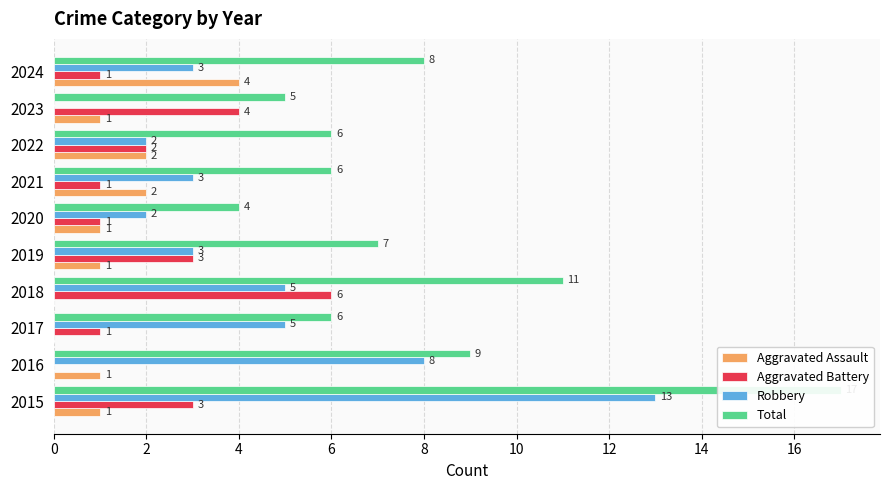

How many bars are there in each group?

4